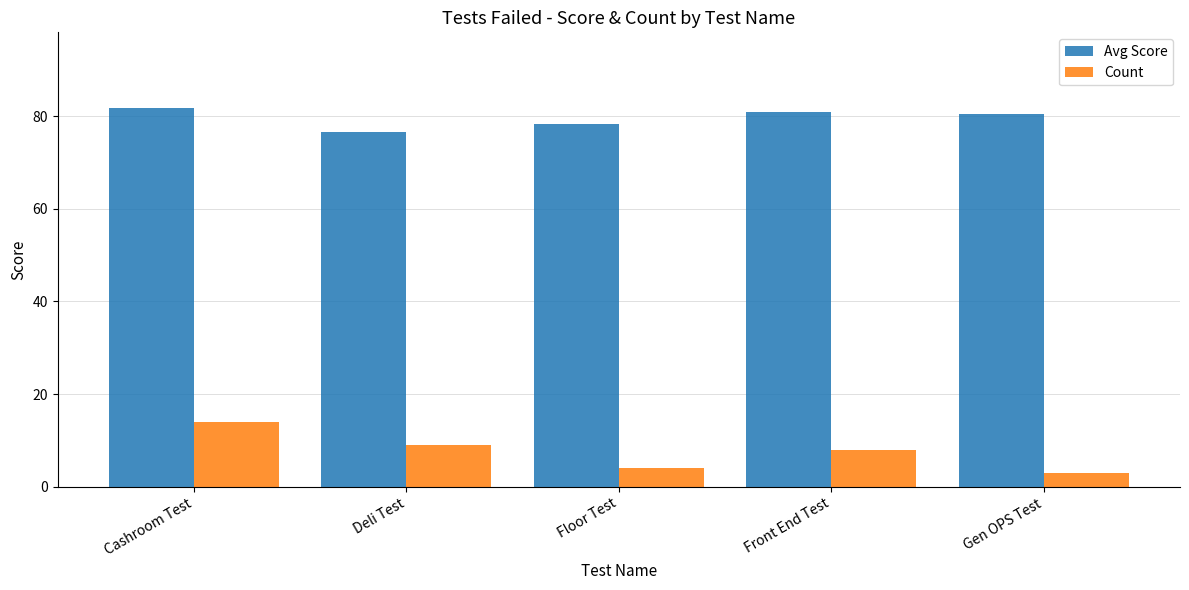

What is the difference between the Count values at Deli Test and Floor Test?

5.0